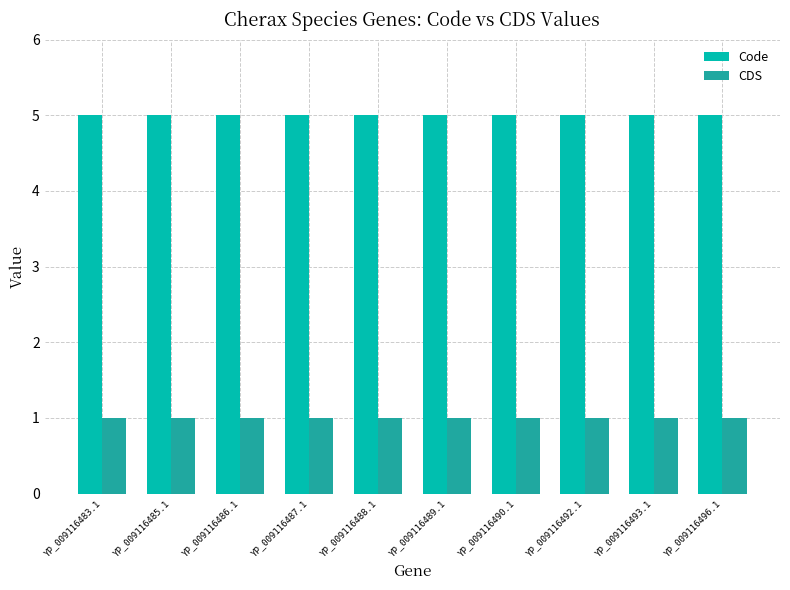

Is the value of Code at YP_009116486.1 greater than the value of CDS at YP_009116483.1?

Yes